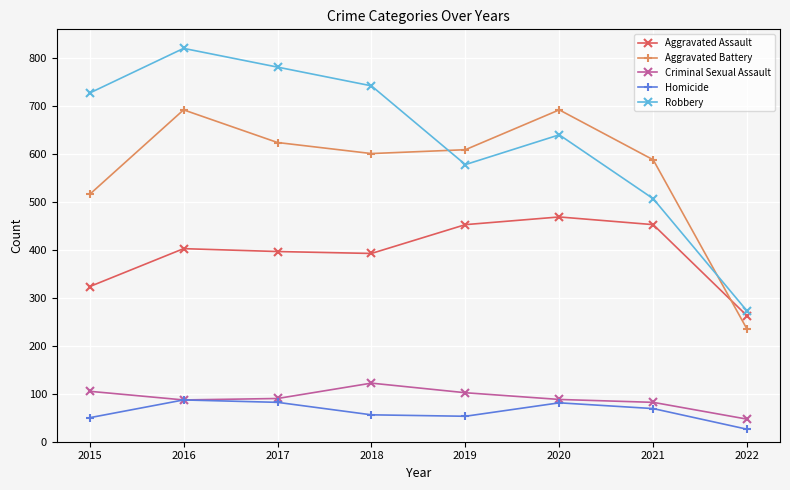

How many data points in Homicide are less than 69?

4